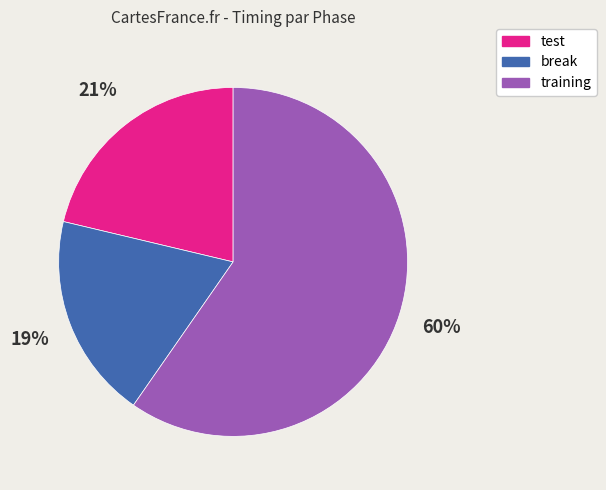

What is the largest slice in the pie chart?

training